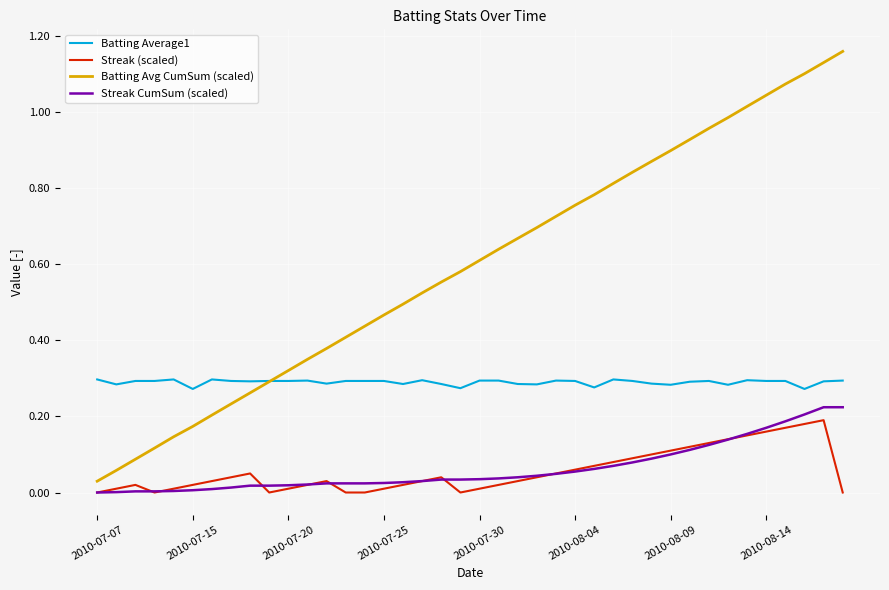

How many lines are shown in the chart?

4